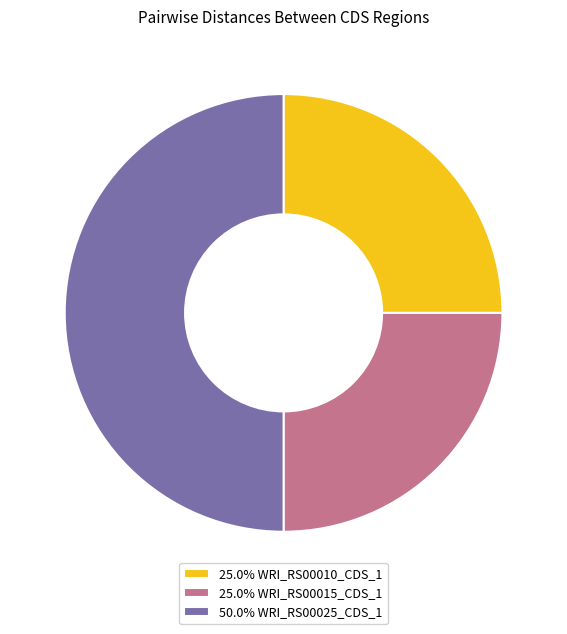

Does 25.0% WRI_RS00015_CDS_1 account for over 50% of the chart?

No